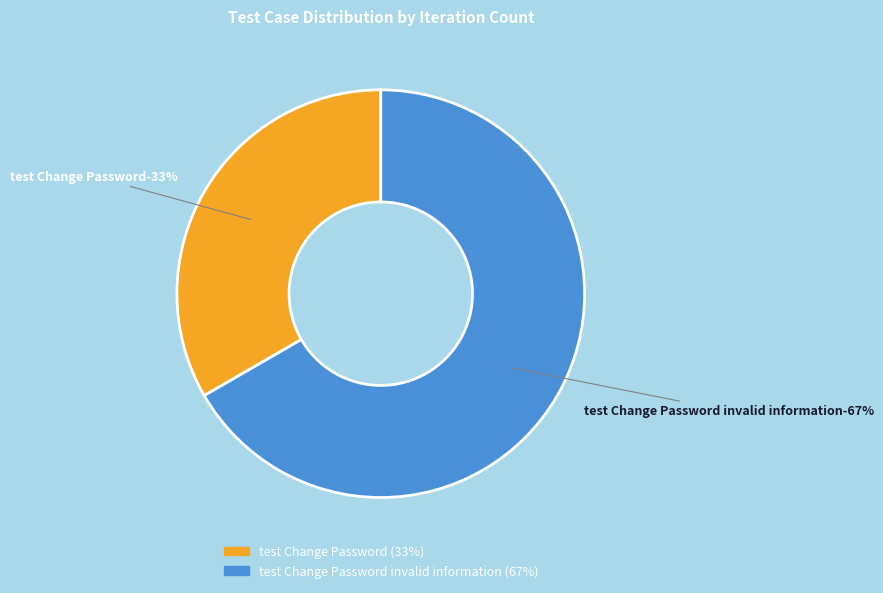

How many slices are in this pie chart?

2